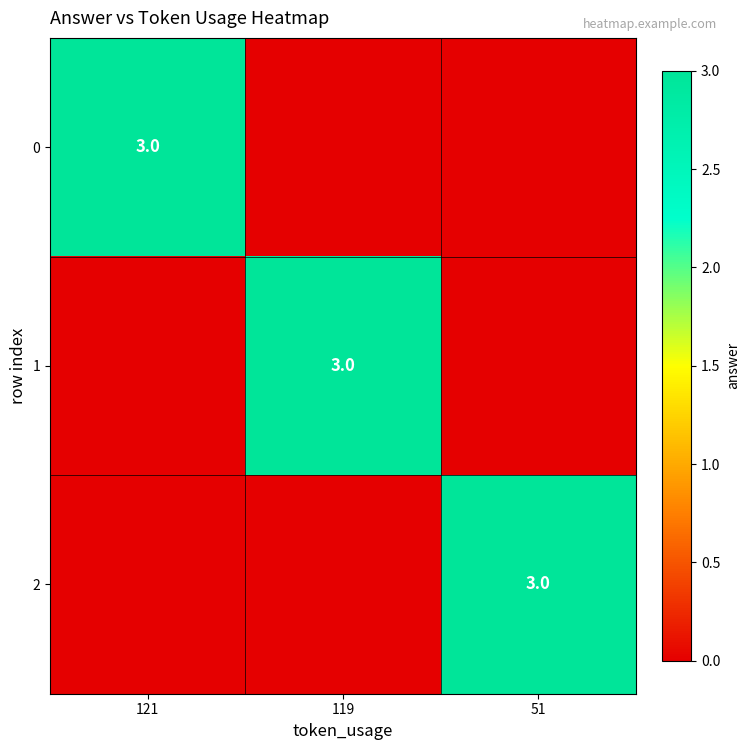

True or false: 1 has a value of 1 at 119.

False